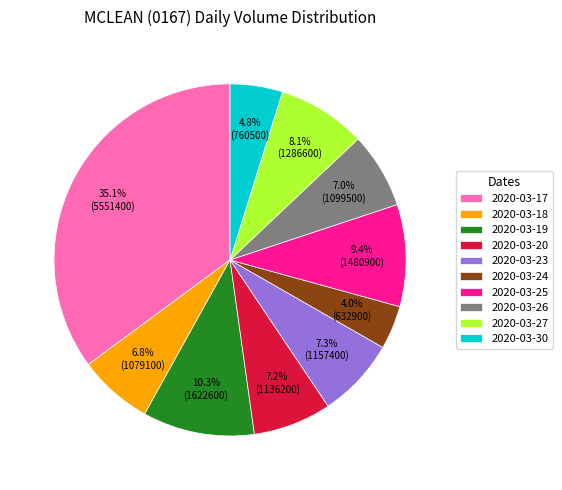

What is the total percentage of 2020-03-20 and 2020-03-19?

17.5%